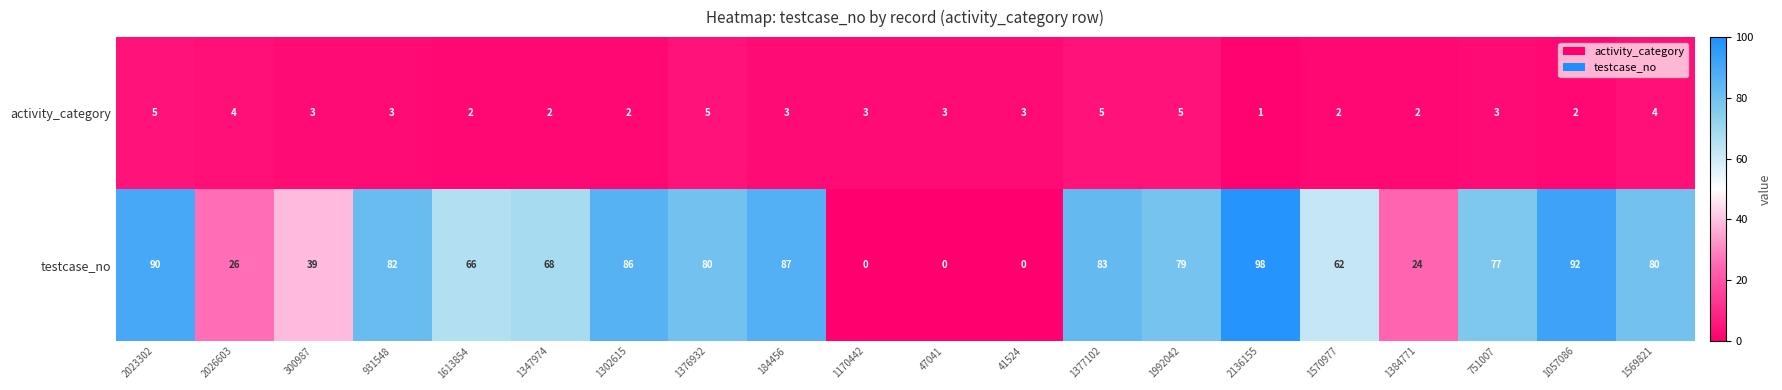

Which category has the highest value across all series?

2136155